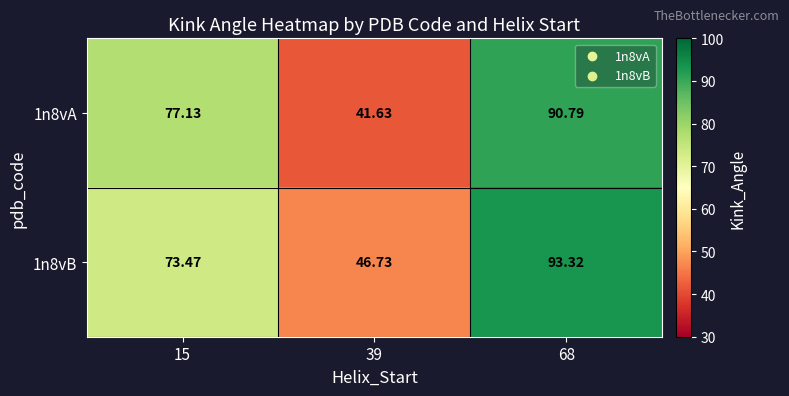

What is the total value across all series at 39?

88.4